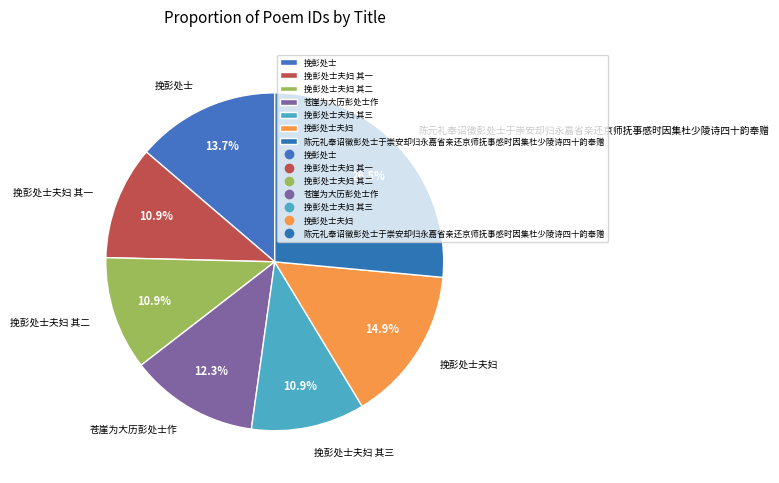

Which has a higher value, 挽彭处士夫妇 其一 or 陈元礼奉诏徵彭处士于崇安却归永嘉省亲还京师抚事感时因集杜少陵诗四十韵奉赠?

陈元礼奉诏徵彭处士于崇安却归永嘉省亲还京师抚事感时因集杜少陵诗四十韵奉赠